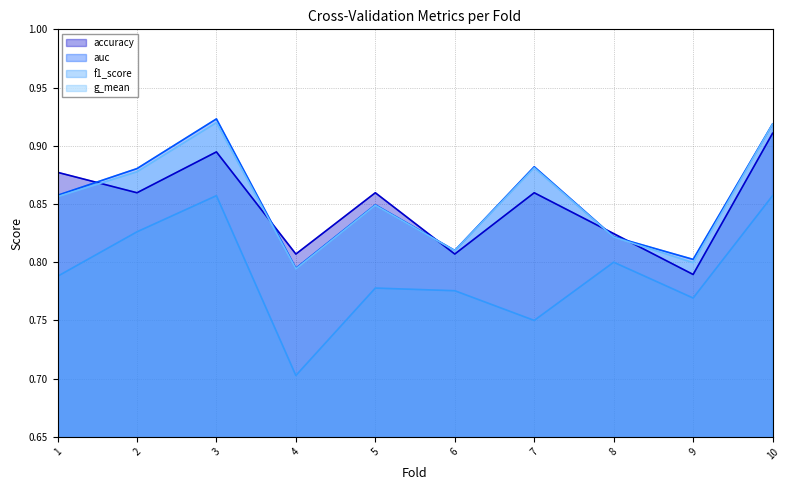

Reading left to right, what are all the values shown in this chart?

accuracy: 0.9	0.9	0.9	0.8	0.9	0.8	0.9	0.8	0.8	0.9
auc: 0.9	0.9	0.9	0.8	0.8	0.8	0.9	0.8	0.8	0.9
f1_score: 0.8	0.8	0.9	0.7	0.8	0.8	0.8	0.8	0.8	0.9
g_mean: 0.9	0.9	0.9	0.8	0.8	0.8	0.9	0.8	0.8	0.9